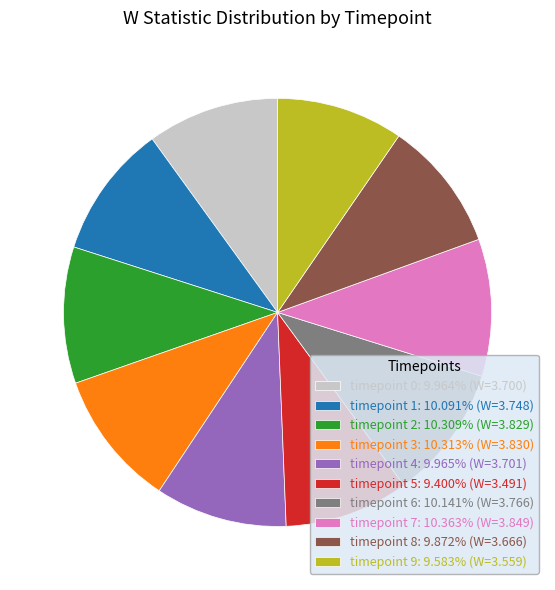

Is there a majority slice in this chart?

No